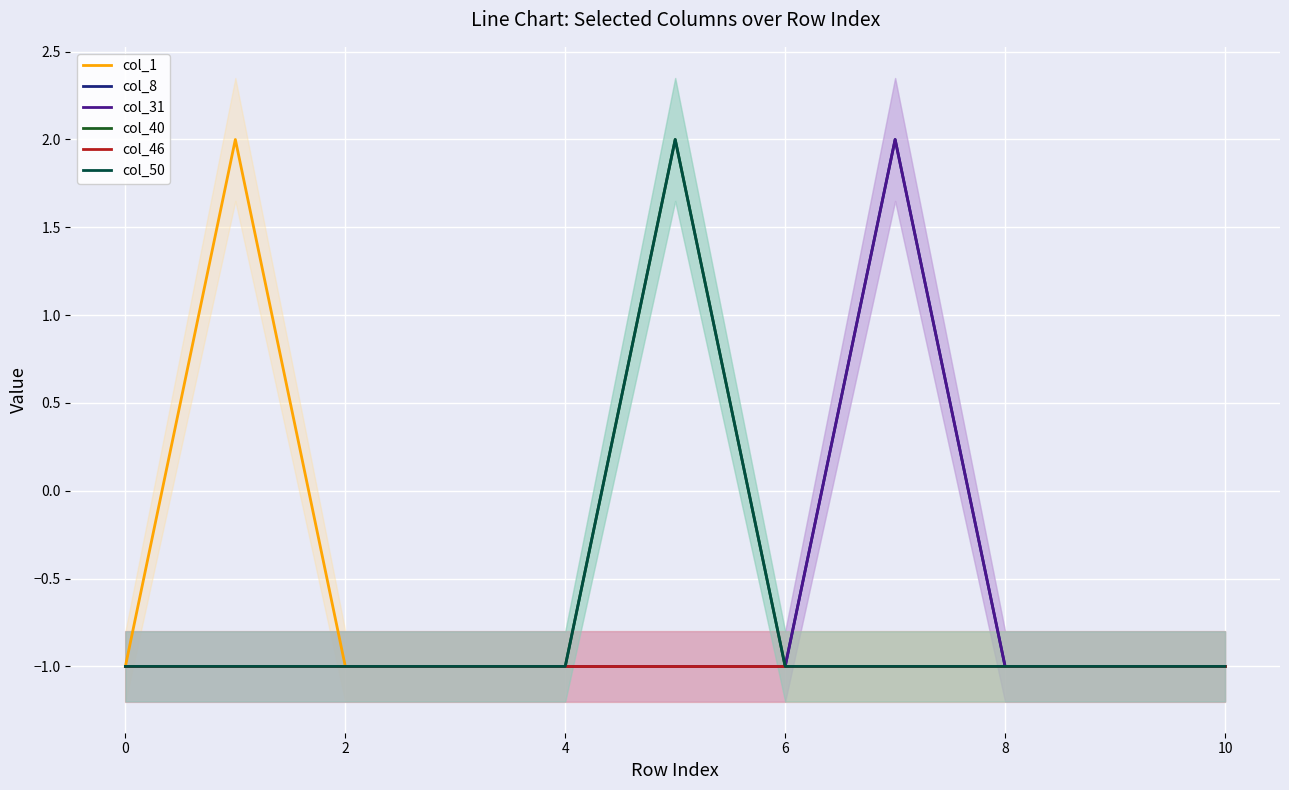

What is the total value across all series at 9?

-6